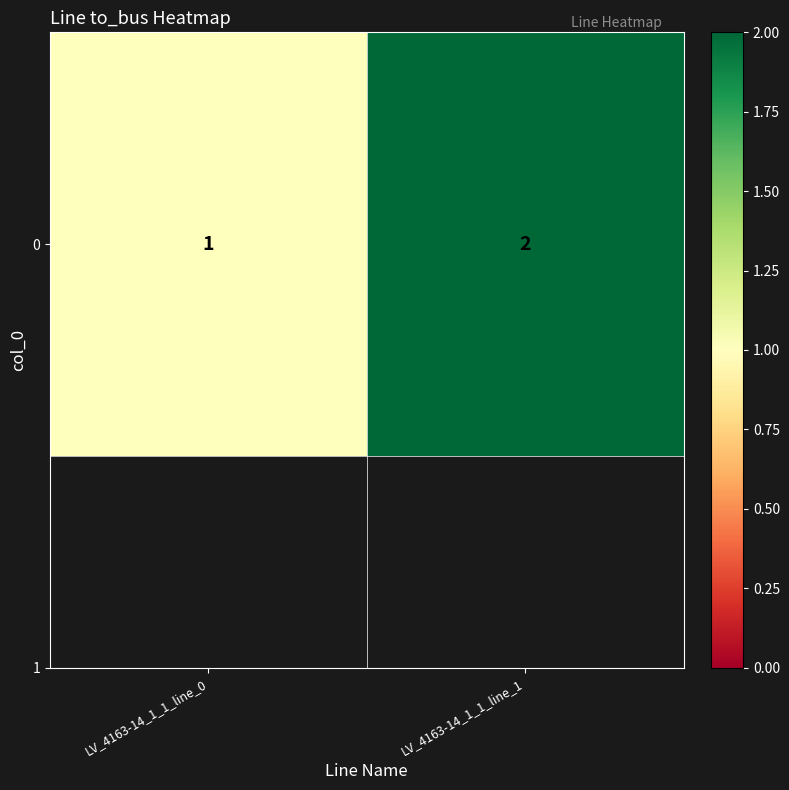

At which category does the chart reach its minimum across all series?

LV_4163-14_1_1_line_0